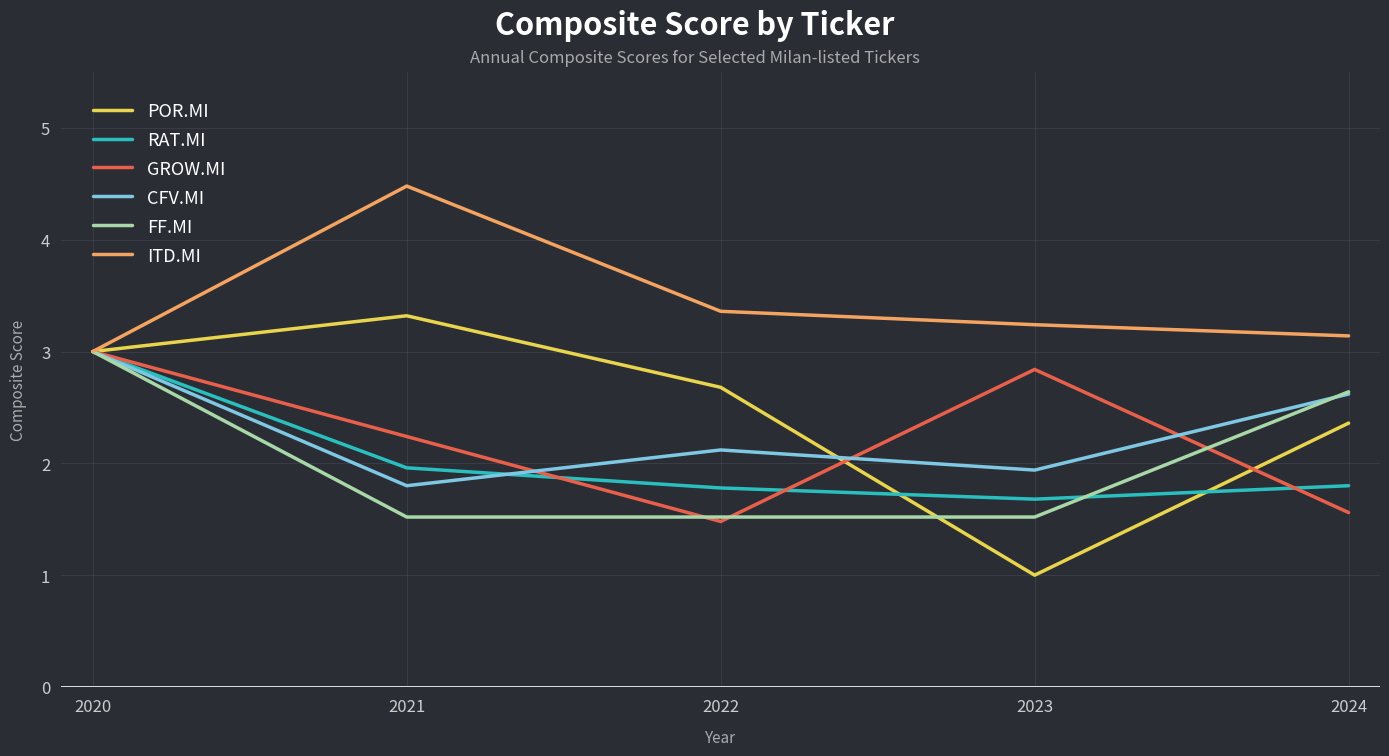

Rank the categories by GROW.MI value from highest to lowest.

2020, 2023, 2021, 2024, 2022